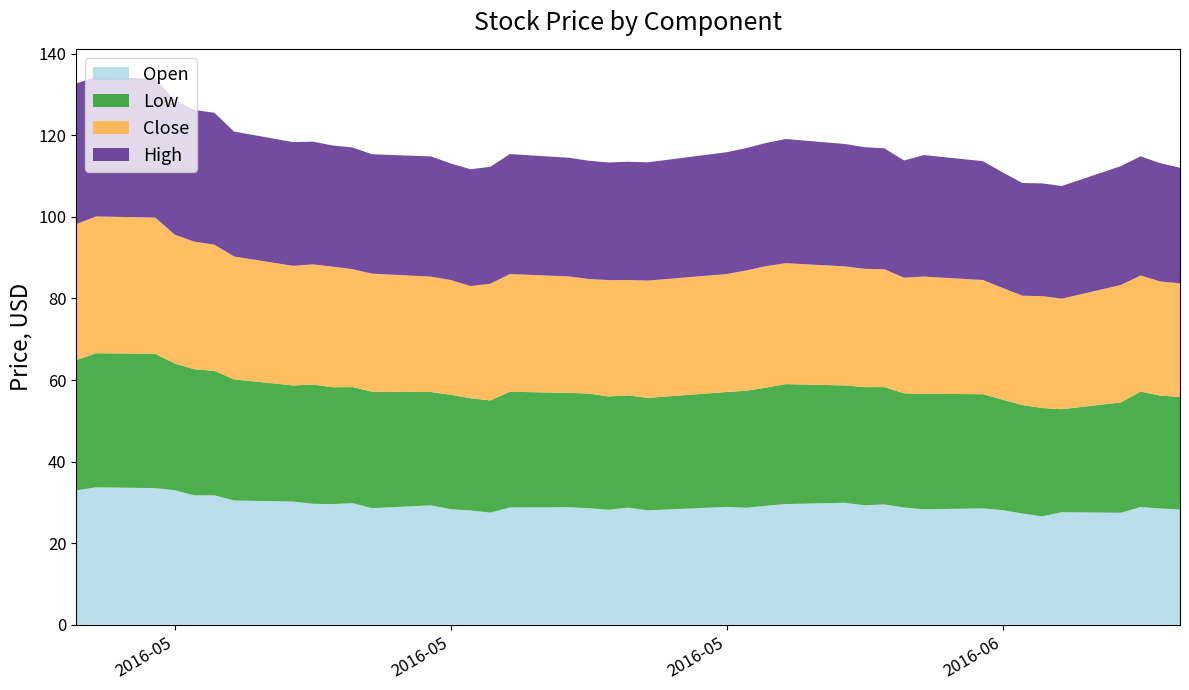

Reading left to right, list all the values displayed in this chart.

Close: 2016-04-28=33.3	2016-04-29=33.5	2016-05-02=33.4	2016-05-03=31.6	2016-05-04=31.3	2016-05-05=30.9	2016-05-06=30.1	2016-05-09=29.3	2016-05-10=29.5	2016-05-11=29.6	2016-05-12=28.9	2016-05-13=28.9	2016-05-16=28.3	2016-05-17=28.1	2016-05-18=27.5	2016-05-19=28.6	2016-05-20=28.9	2016-05-23=28.5	2016-05-24=28.1	2016-05-25=28.5	2016-05-26=28.3	2016-05-27=28.8	2016-05-31=28.9	2016-06-01=29.5	2016-06-02=29.8	2016-06-03=29.7	2016-06-06=29.2	2016-06-07=29.0	2016-06-08=28.9	2016-06-09=28.4	2016-06-10=28.8	2016-06-13=28.0	2016-06-14=27.4	2016-06-15=26.8	2016-06-16=27.4	2016-06-17=27.1	2016-06-20=28.8	2016-06-21=28.5	2016-06-22=28.0	2016-06-23=27.9
High: 2016-04-28=34.5	2016-04-29=34.2	2016-05-02=34.1	2016-05-03=33.0	2016-05-04=32.3	2016-05-05=32.3	2016-05-06=30.6	2016-05-09=30.3	2016-05-10=30.1	2016-05-11=29.7	2016-05-12=29.8	2016-05-13=29.3	2016-05-16=29.5	2016-05-17=28.6	2016-05-18=28.6	2016-05-19=28.7	2016-05-20=29.4	2016-05-23=29.1	2016-05-24=29.0	2016-05-25=28.8	2016-05-26=29.0	2016-05-27=29.0	2016-05-31=29.9	2016-06-01=30.0	2016-06-02=30.2	2016-06-03=30.4	2016-06-06=30.0	2016-06-07=29.8	2016-06-08=29.6	2016-06-09=28.7	2016-06-10=29.8	2016-06-13=29.1	2016-06-14=28.3	2016-06-15=27.6	2016-06-16=27.6	2016-06-17=27.6	2016-06-20=29.1	2016-06-21=29.2	2016-06-22=29.0	2016-06-23=28.4
Low: 2016-04-28=32.0	2016-04-29=32.9	2016-05-02=32.9	2016-05-03=31.0	2016-05-04=30.9	2016-05-05=30.5	2016-05-06=29.7	2016-05-09=28.5	2016-05-10=29.2	2016-05-11=28.6	2016-05-12=28.5	2016-05-13=28.6	2016-05-16=27.8	2016-05-17=28.1	2016-05-18=27.5	2016-05-19=27.5	2016-05-20=28.4	2016-05-23=28.0	2016-05-24=28.1	2016-05-25=27.8	2016-05-26=27.5	2016-05-27=27.6	2016-05-31=28.2	2016-06-01=28.7	2016-06-02=29.0	2016-06-03=29.4	2016-06-06=28.8	2016-06-07=29.0	2016-06-08=28.8	2016-06-09=28.0	2016-06-10=28.3	2016-06-13=28.0	2016-06-14=27.1	2016-06-15=26.6	2016-06-16=26.6	2016-06-17=25.2	2016-06-20=27.1	2016-06-21=28.3	2016-06-22=27.7	2016-06-23=27.6
Open: 2016-04-28=33.0	2016-04-29=33.7	2016-05-02=33.5	2016-05-03=33.0	2016-05-04=31.7	2016-05-05=31.7	2016-05-06=30.5	2016-05-09=30.2	2016-05-10=29.6	2016-05-11=29.6	2016-05-12=29.8	2016-05-13=28.6	2016-05-16=29.3	2016-05-17=28.3	2016-05-18=28.0	2016-05-19=27.5	2016-05-20=28.8	2016-05-23=28.8	2016-05-24=28.6	2016-05-25=28.2	2016-05-26=28.7	2016-05-27=28.1	2016-05-31=28.9	2016-06-01=28.7	2016-06-02=29.2	2016-06-03=29.6	2016-06-06=29.9	2016-06-07=29.3	2016-06-08=29.5	2016-06-09=28.7	2016-06-10=28.3	2016-06-13=28.5	2016-06-14=28.1	2016-06-15=27.3	2016-06-16=26.6	2016-06-17=27.6	2016-06-20=27.5	2016-06-21=28.9	2016-06-22=28.5	2016-06-23=28.2